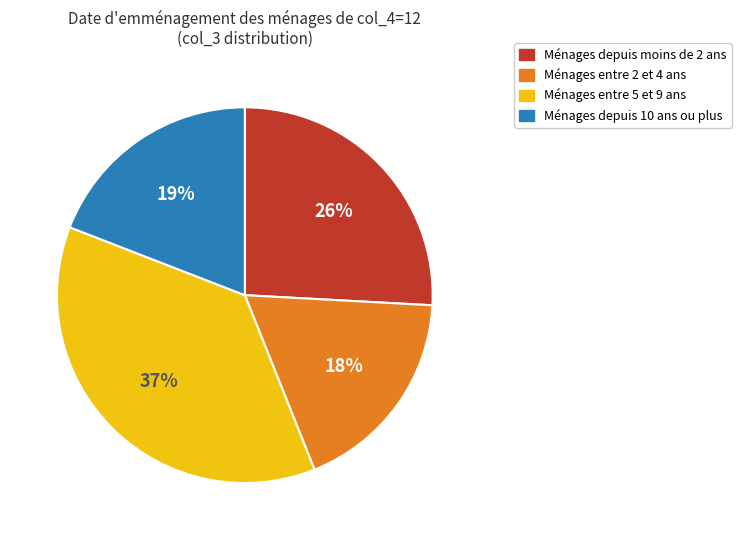

Is there any slice that represents more than half of the pie?

No